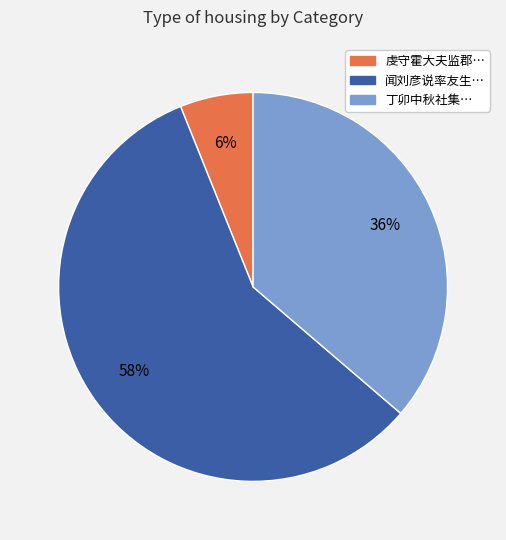

Between 丁卯中秋社集… and 虔守霍大夫监郡…, which is larger?

丁卯中秋社集…